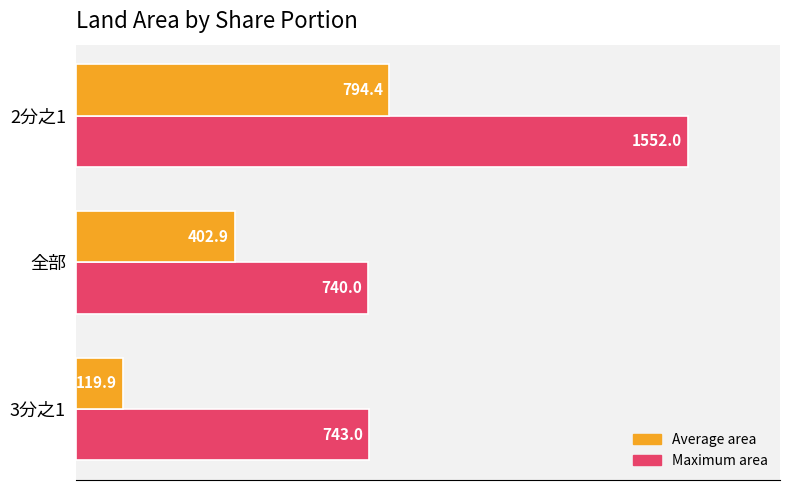

Which series has the largest total across all categories?

Maximum area